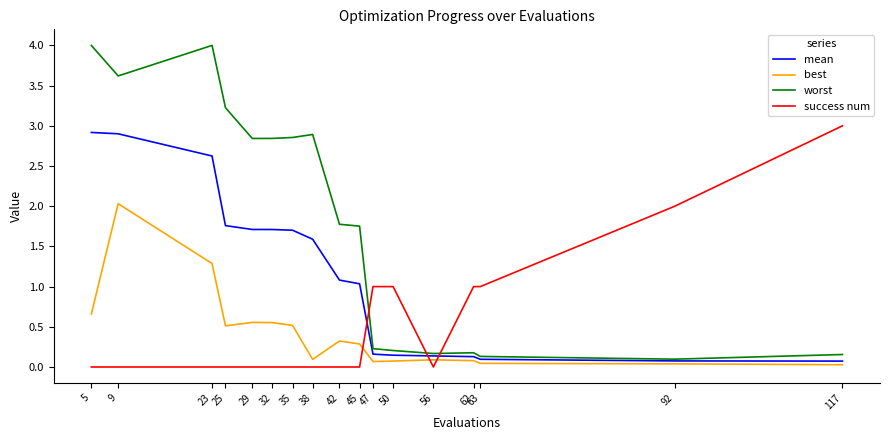

What is the sum of all worst values?

31.0